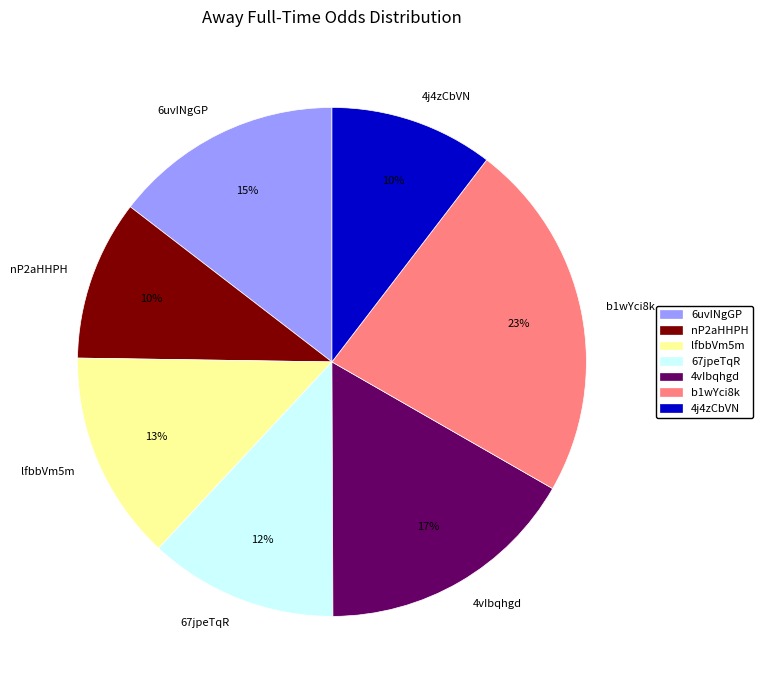

To the nearest percent, what portion does lfbbVm5m represent?

13%